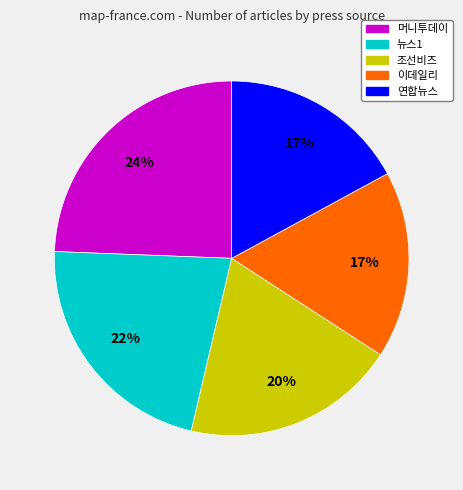

Between 이데일리 and 조선비즈, which is larger?

조선비즈